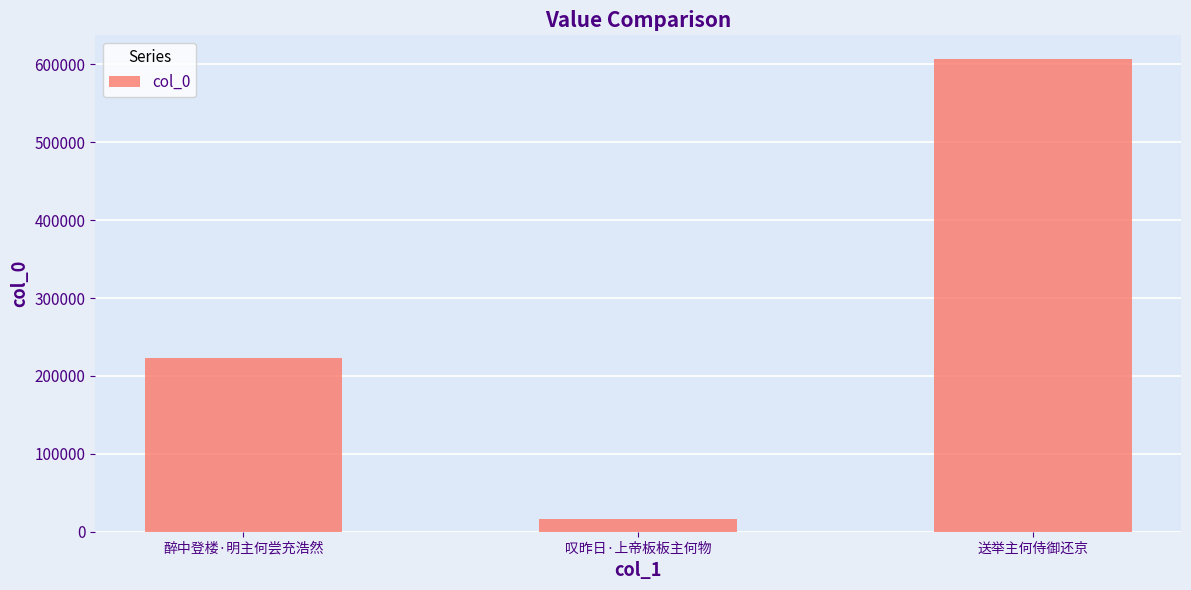

What is the difference between the values at 叹昨日·上帝板板主何物 and 送举主何侍御还京?

590510